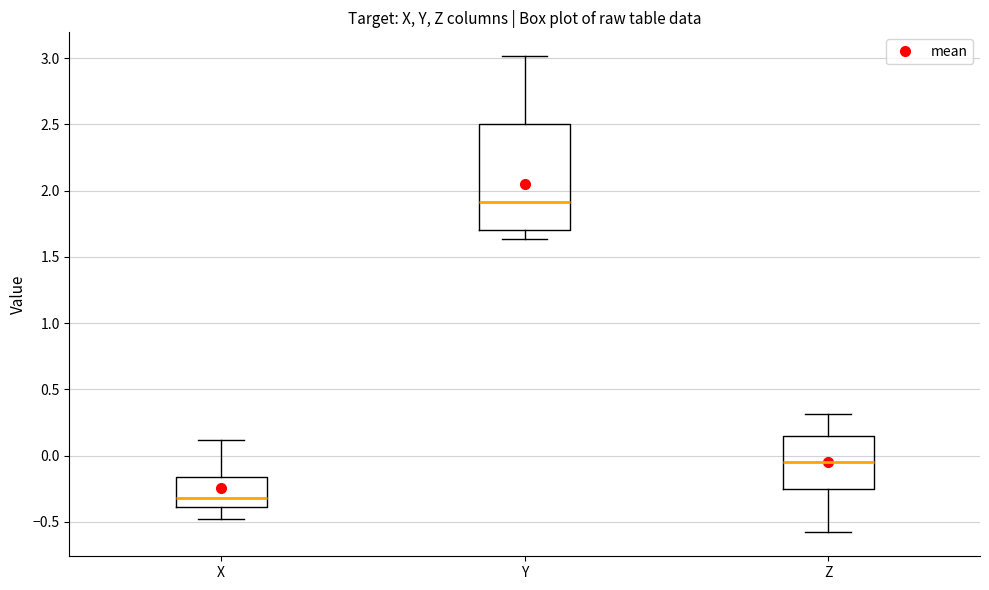

Where is the lower edge of the box for Z on the y-axis? The values are not printed on the chart, so give them approximately, as read against the axis.

-0.25